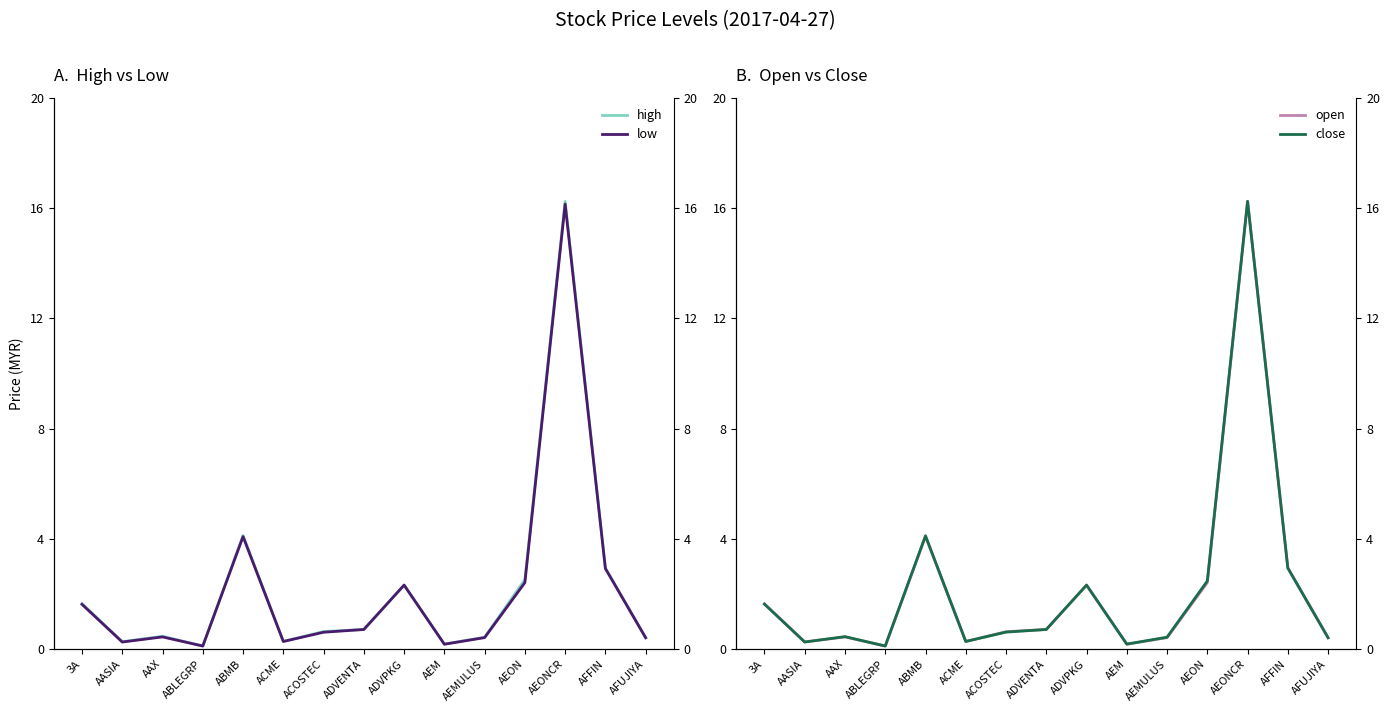

True or false: close has more than 0 interior local peaks.

True